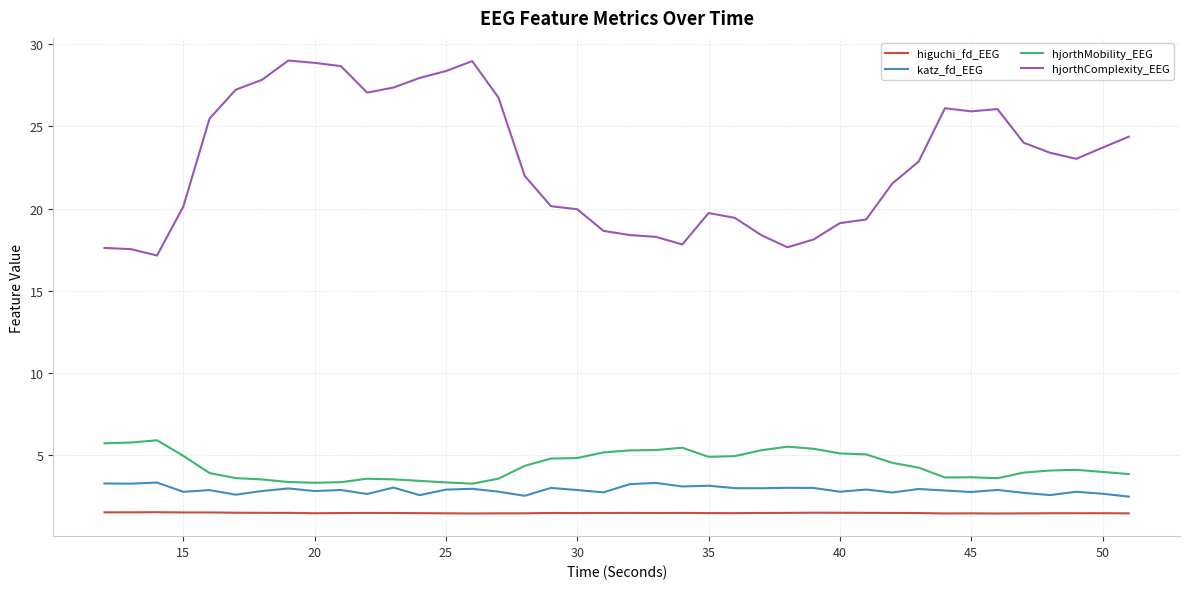

What is the greatest value displayed?

29.0